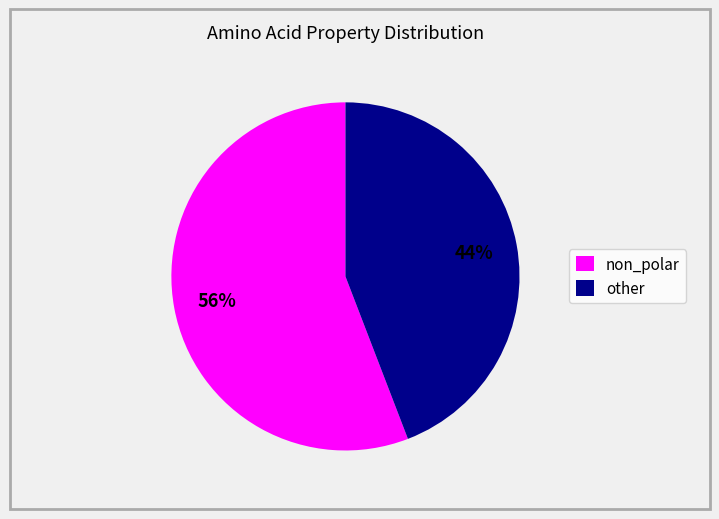

What is the smallest slice in the pie chart?

other